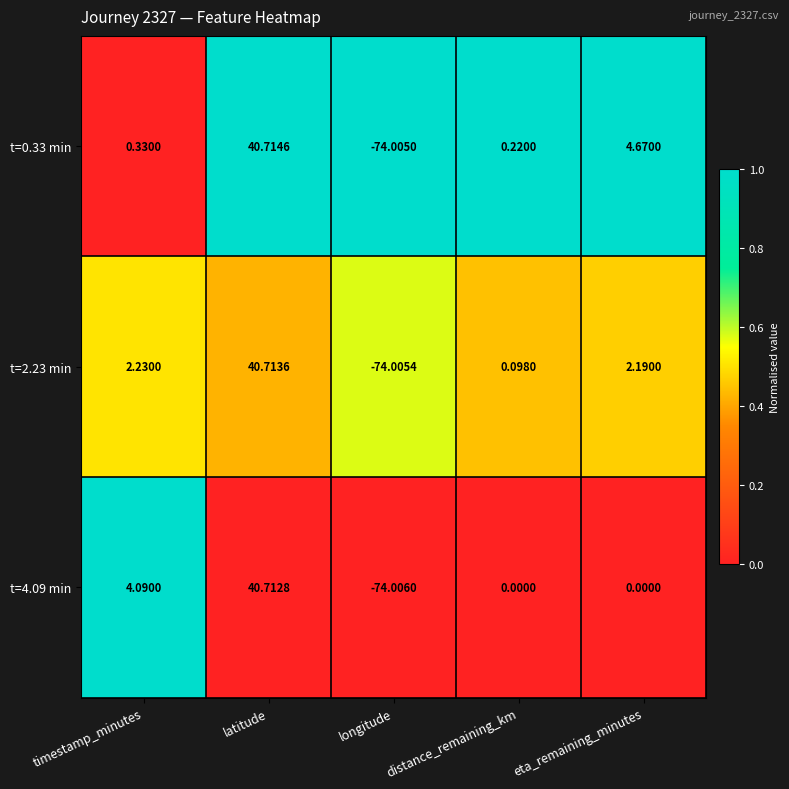

At which label does t=0.33 min reach its minimum?

longitude